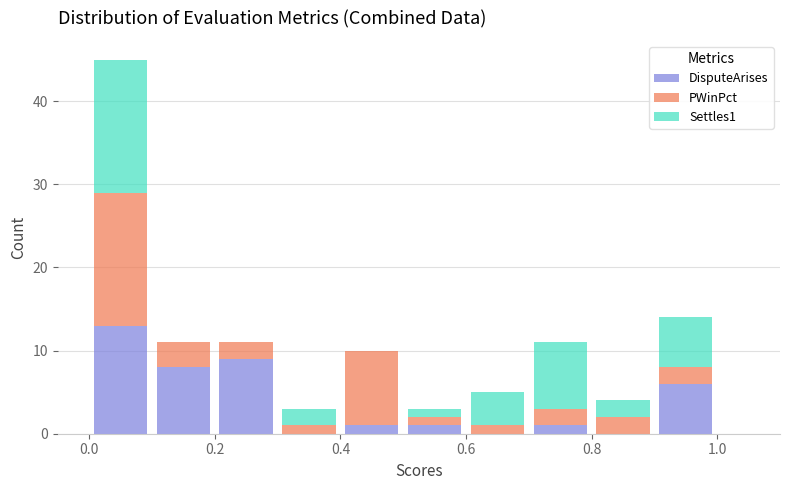

What is the total height of the stacked bar covering 0.5 to 0.6 on the x-axis? The values are not printed on the chart, so give them approximately, as read against the axis.

3